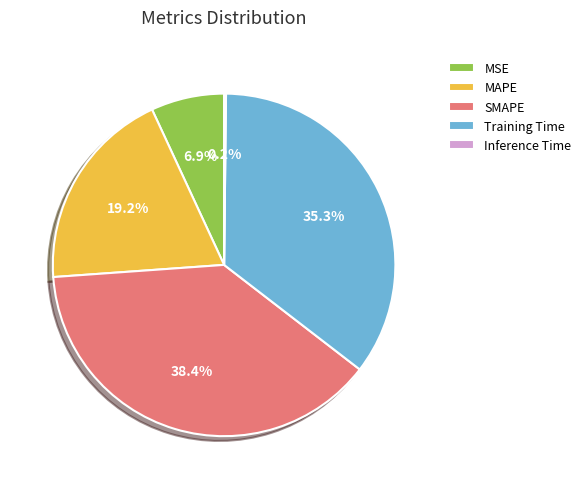

Which category has the biggest portion of the pie?

SMAPE